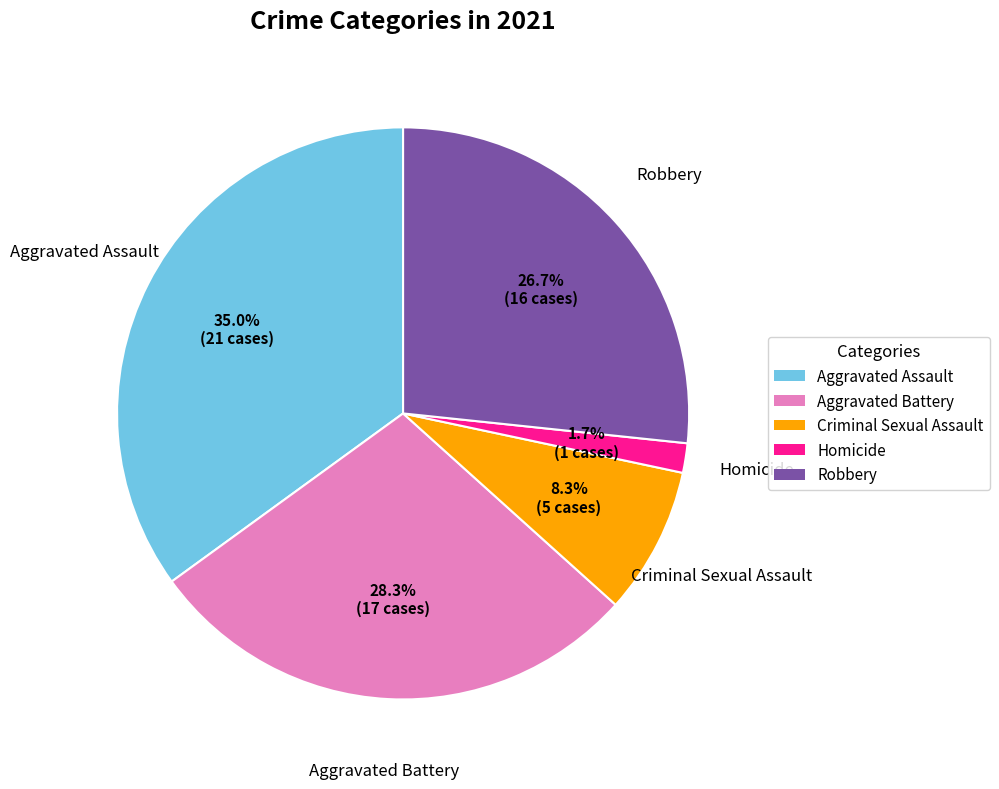

How many slices are in this pie chart?

5